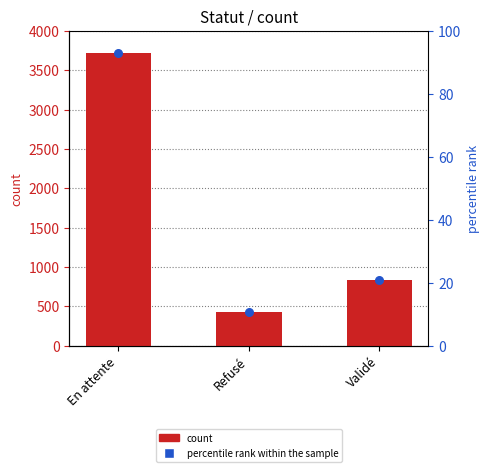

Which series reaches the maximum Y coordinate?

count